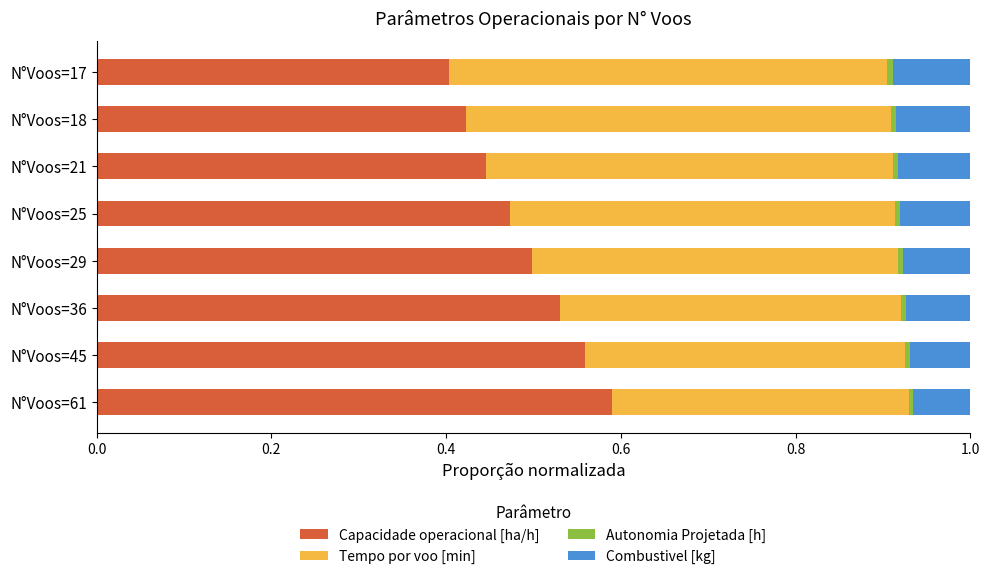

Which category has the highest value in the Capacidade operacional [ha/h] series?

N°Voos=61